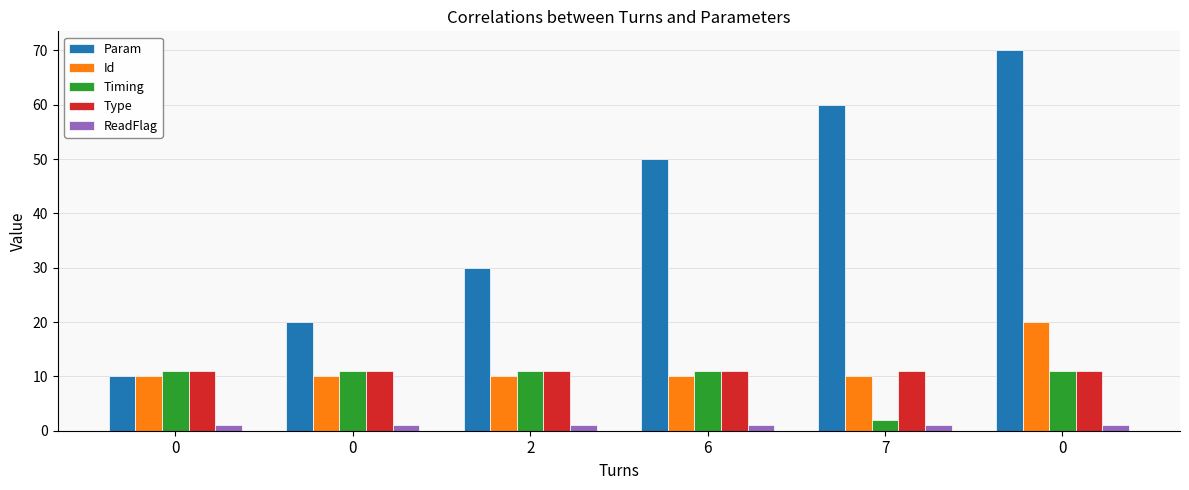

How many distinct data groups are displayed?

5